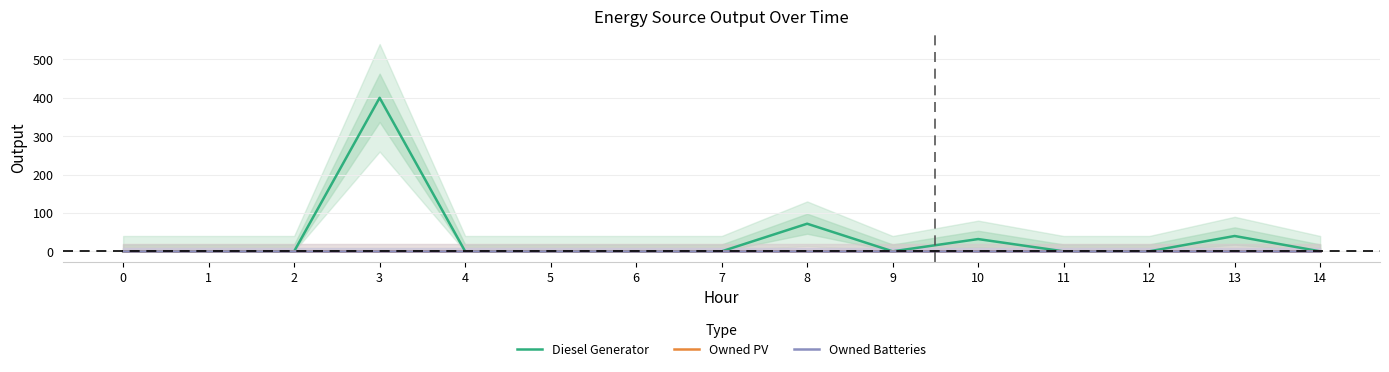

What is the maximum value for Diesel Generator?

400.0